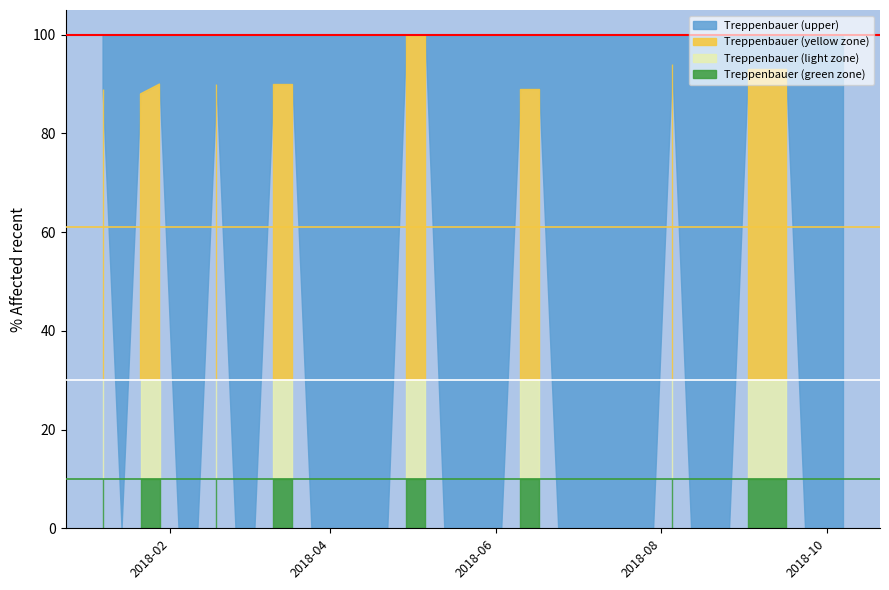

How many lines are shown in the chart?

1